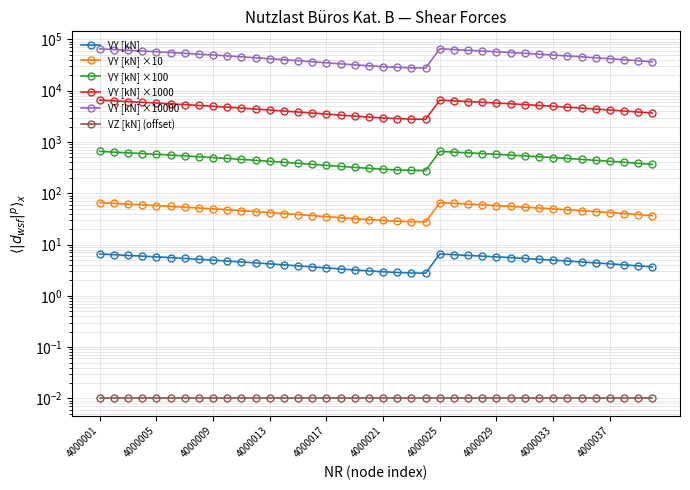

What is the value of the VY [kN] ×10000 point at the 30th from the left?

55462.9